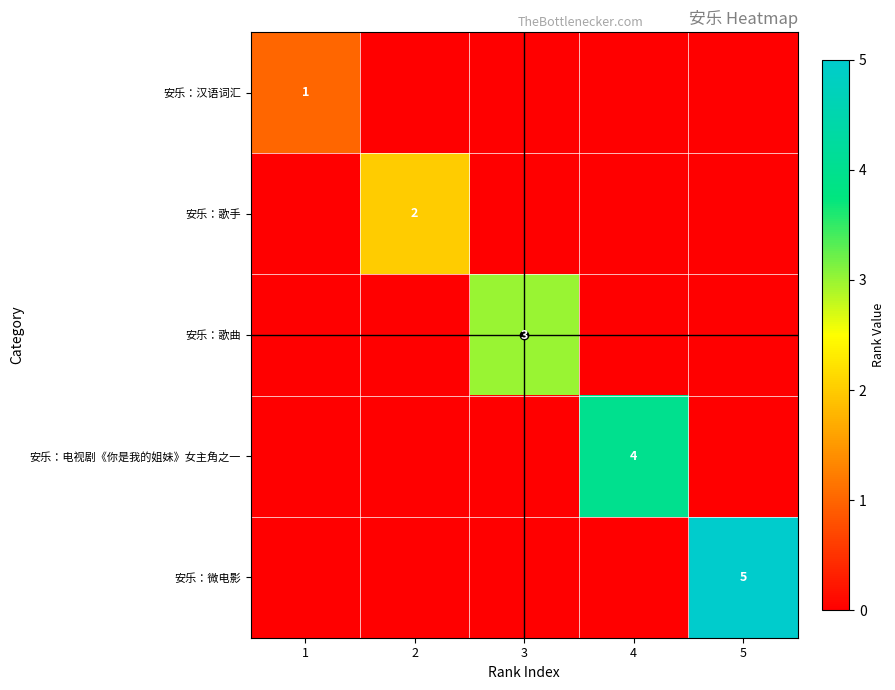

The value of 安乐：歌曲 at 3 is 2. True or false?

False